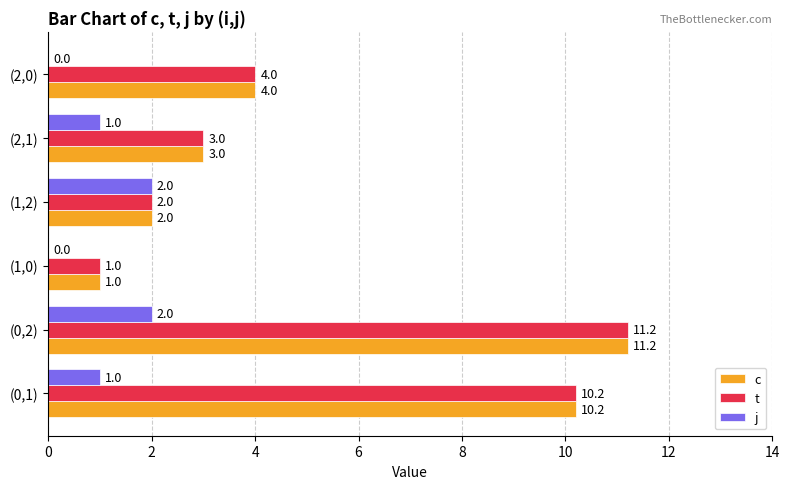

What is the maximum value shown in the chart?

11.2